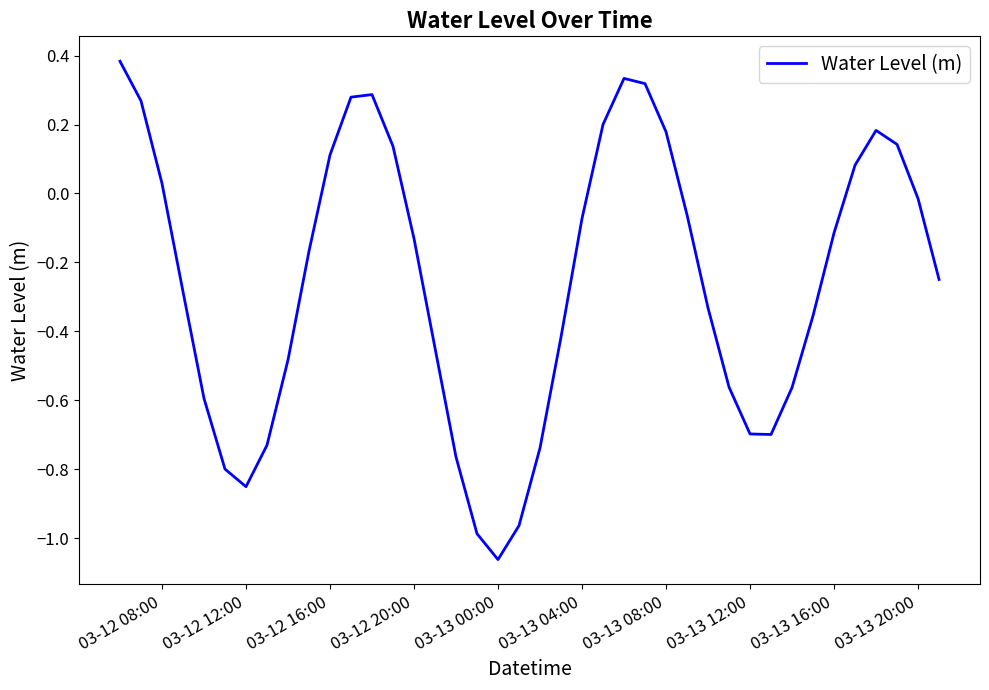

What is the difference between the maximum and minimum values?

1.4